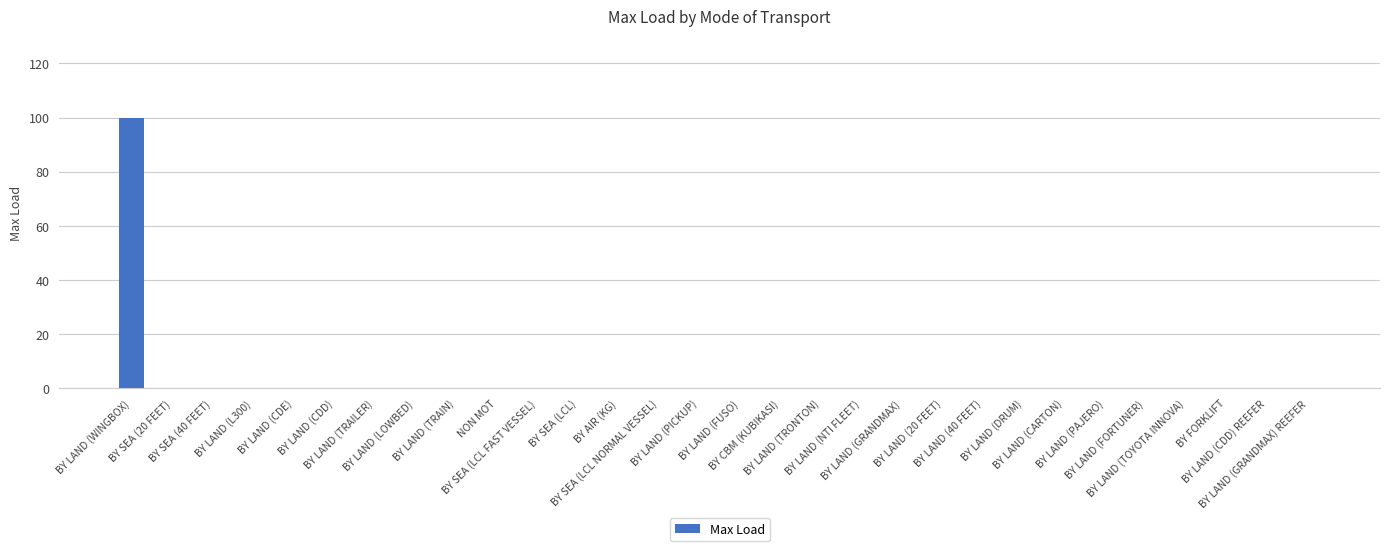

Reading right to left, what are all the values shown in this chart?

0	0	0	0	0	0	0	0	0	0	0	0	0	0	0	0	0	0	0	0	0	0	0	0	0	0	0	0	0	100